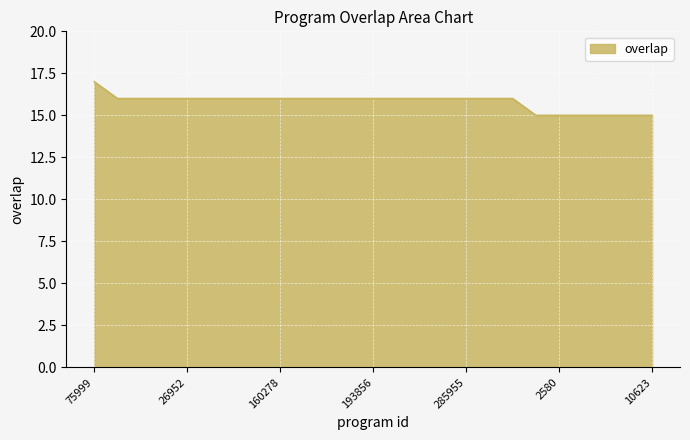

What is the maximum value shown in the chart?

17